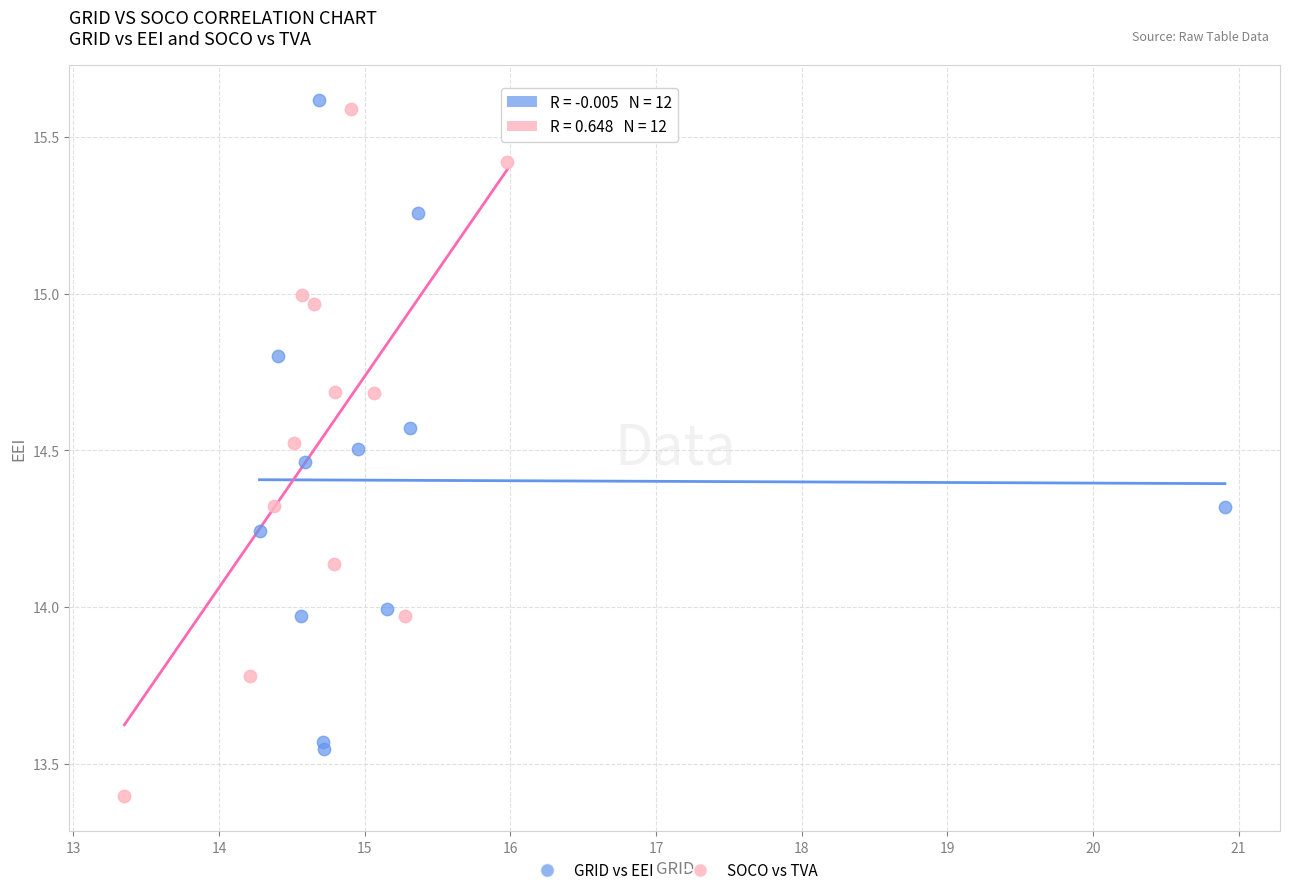

What are all the series names shown in the legend?

GRID vs EEI, SOCO vs TVA